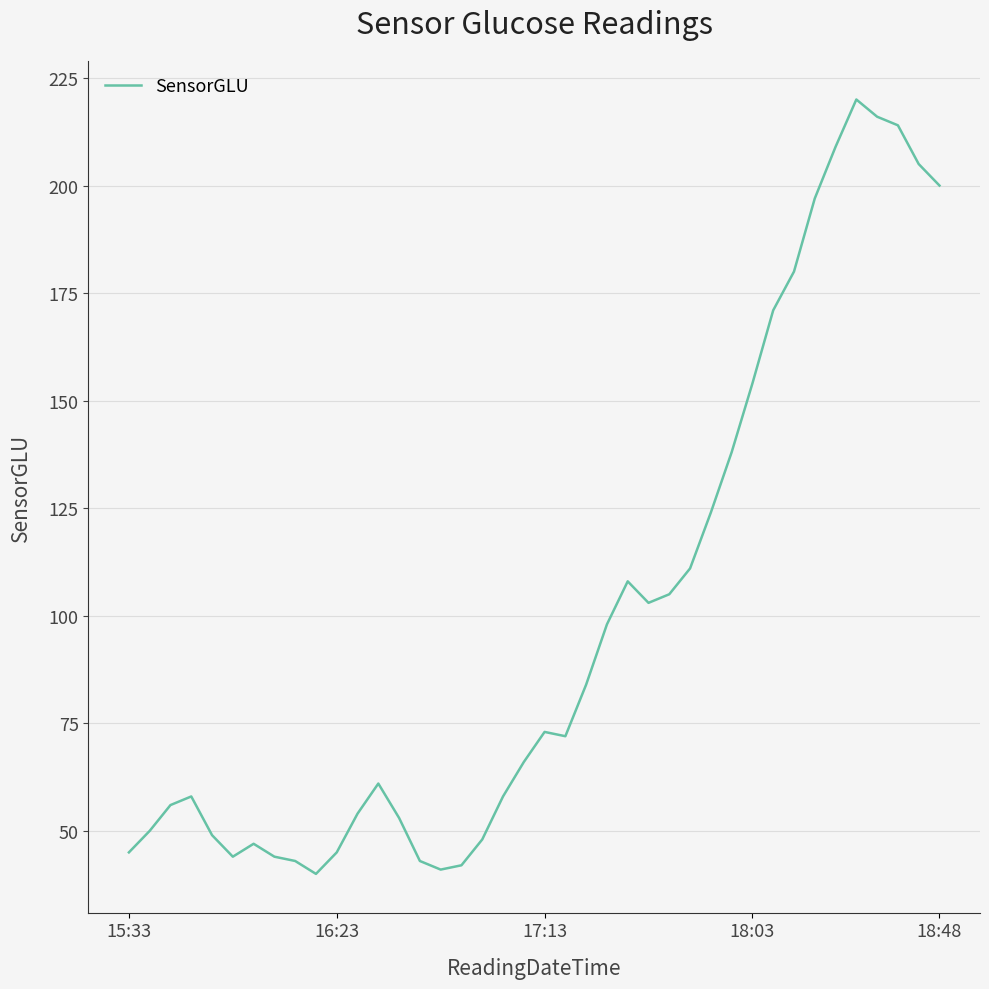

What is the difference between the maximum and minimum values?

180